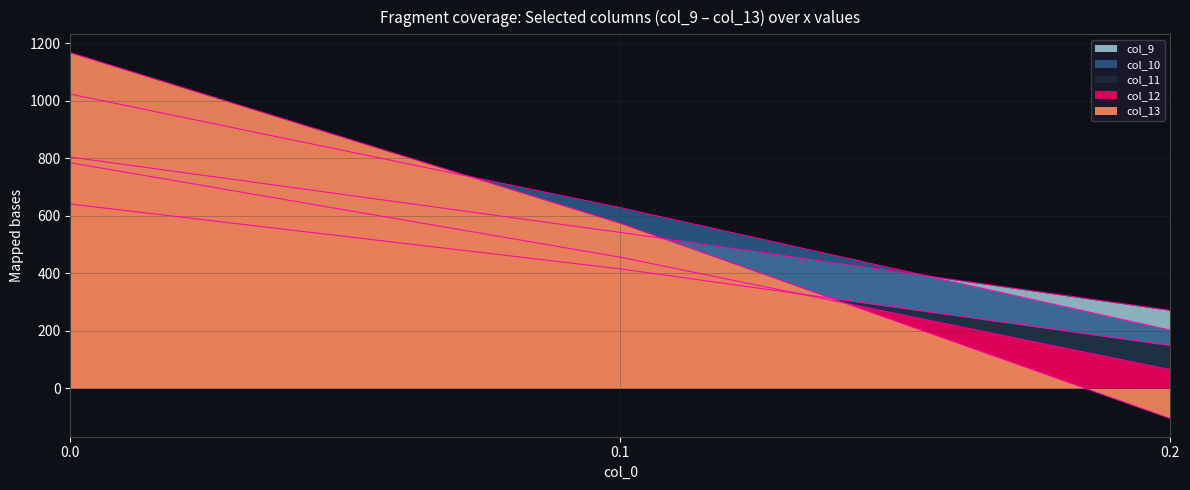

Rank the series at 0.0 from lowest to highest value.

col_11, col_12, col_9, col_10, col_13